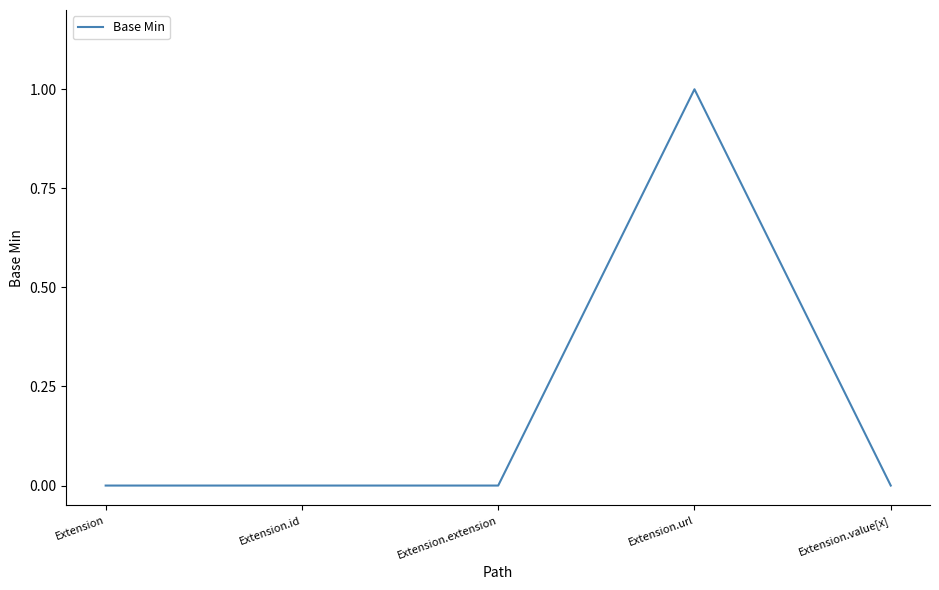

True or false: there are more than 0 points higher than both neighbors.

True